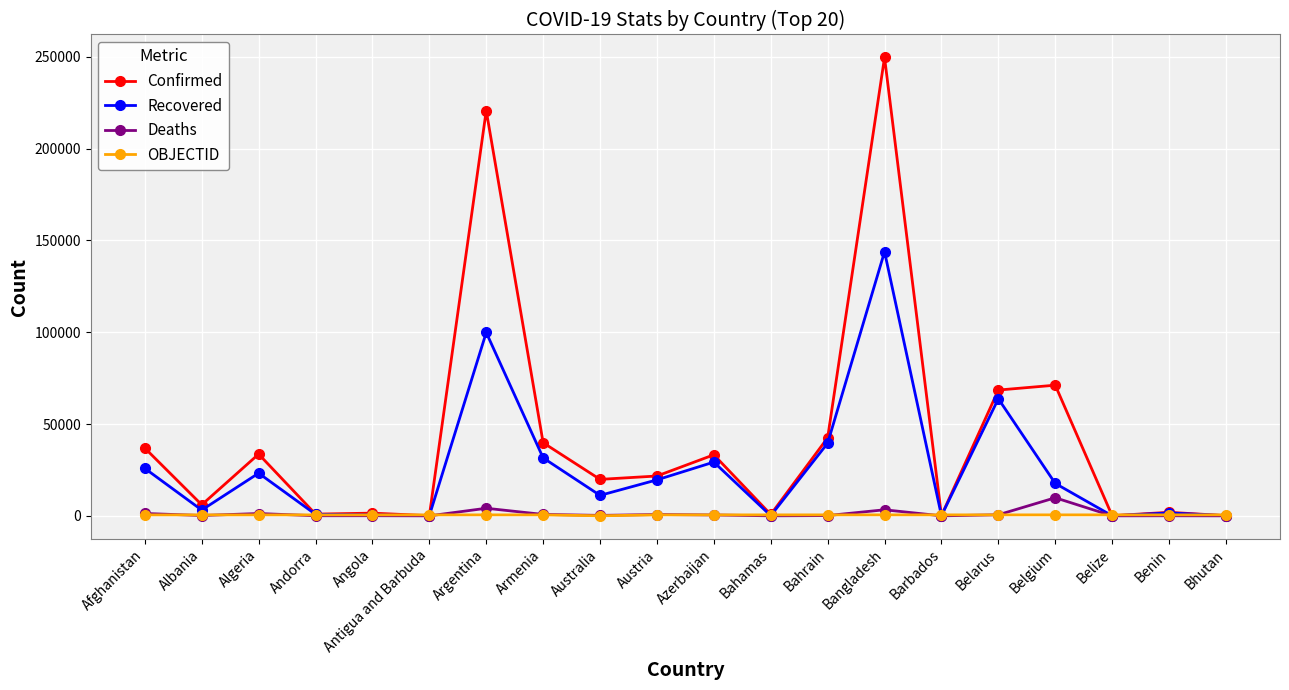

What is the greatest value displayed?

249651